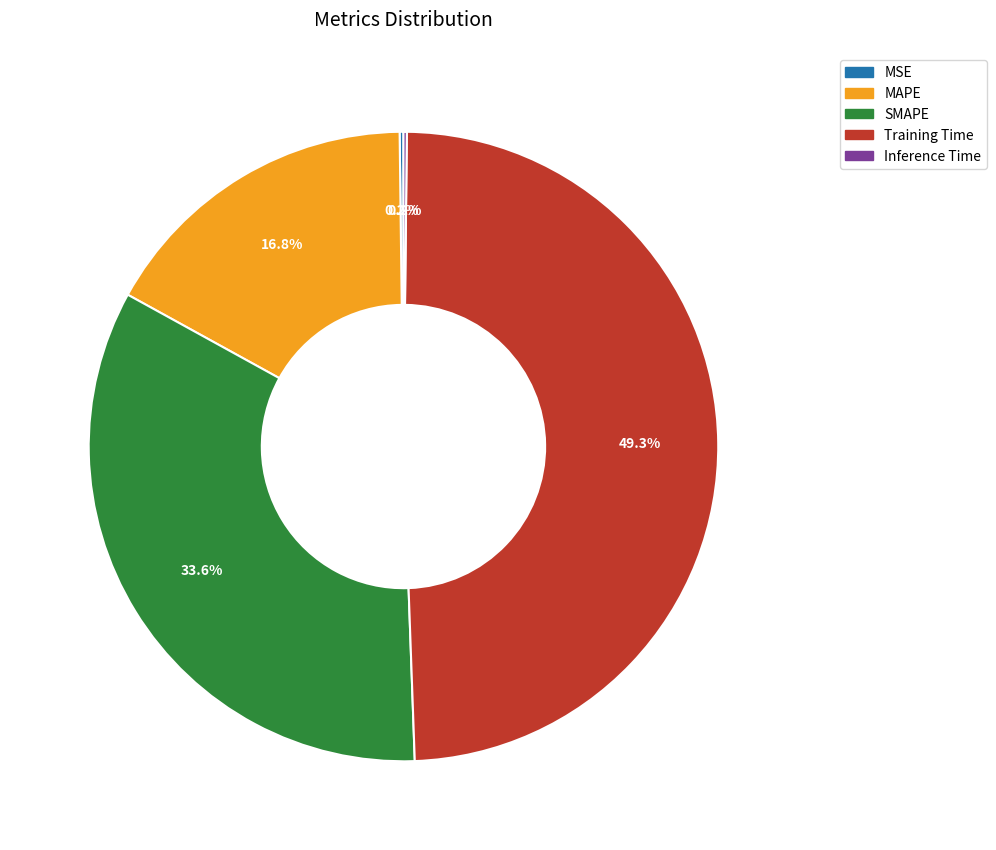

Combined, do Training Time and SMAPE account for over 50%?

Yes